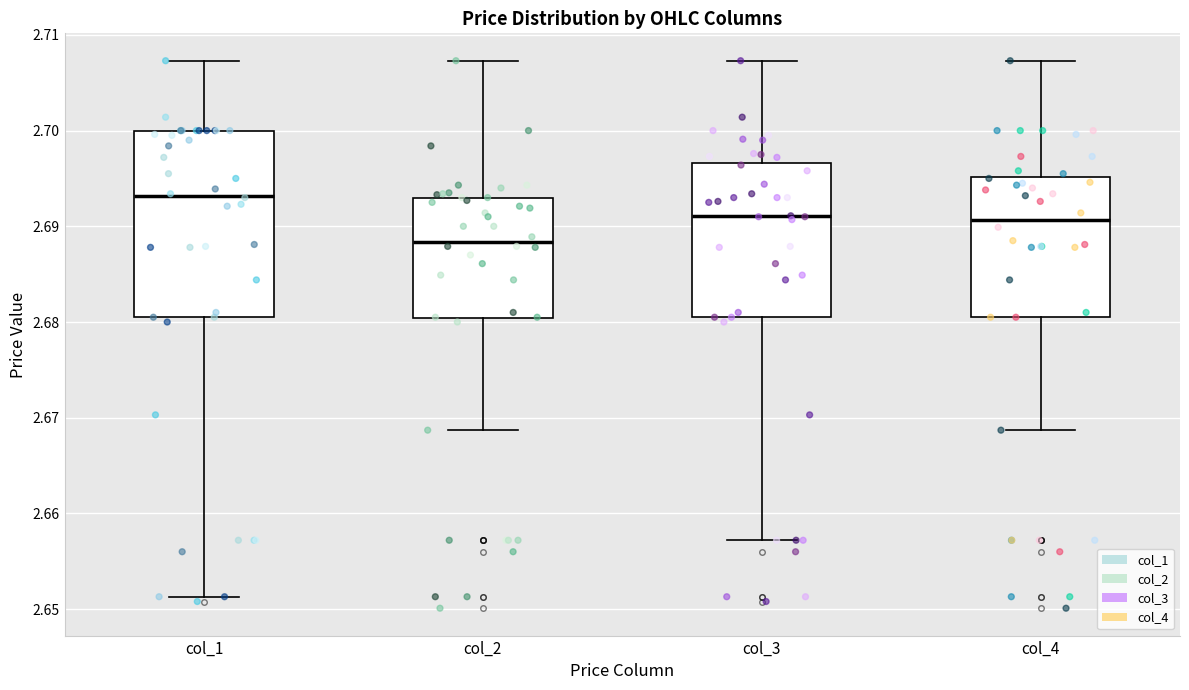

Reading left to right, read every box against the y-axis: the position of its median line, the range the box covers, and the ends of its whiskers. The values are not printed on the chart, so give them approximately, as read against the axis.

col_1: median 2.693, box 2.681 to 2.700, whiskers 2.651 to 2.707
col_2: median 2.688, box 2.680 to 2.693, whiskers 2.669 to 2.707
col_3: median 2.691, box 2.681 to 2.697, whiskers 2.657 to 2.707
col_4: median 2.691, box 2.681 to 2.695, whiskers 2.669 to 2.707